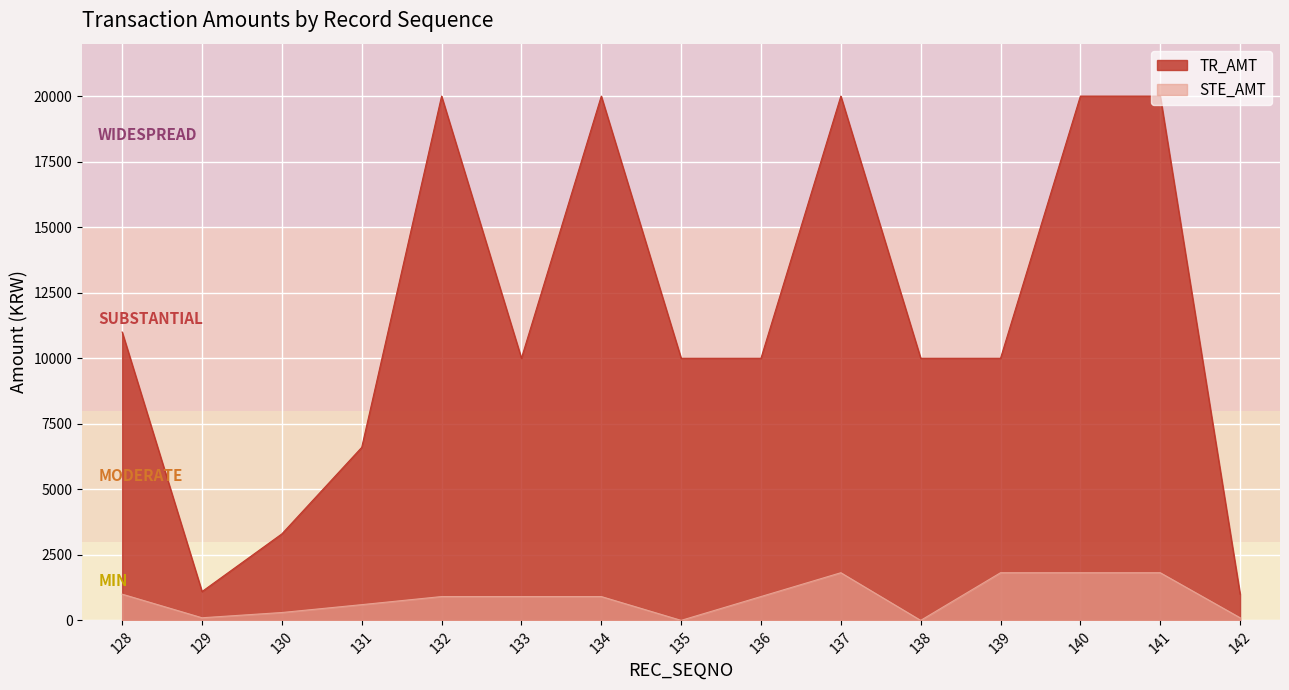

At which category is the sum across all series the highest?

137